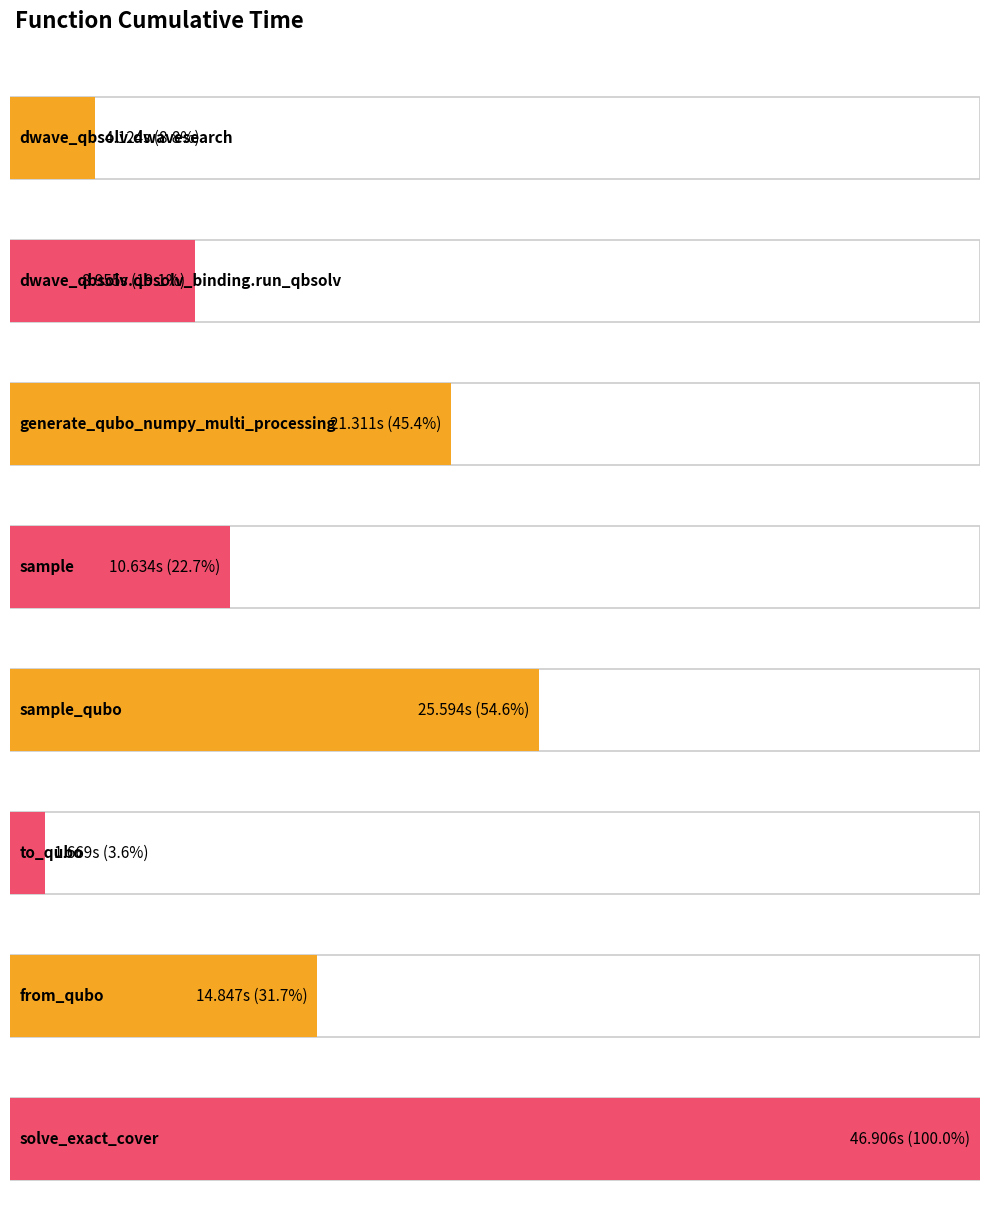

Rank the categories by value from highest to lowest.

solve_exact_cover, sample_qubo, generate_qubo_numpy_multi_processing, from_qubo, sample, dwave_qbsolv.qbsolv_binding.run_qbsolv, dwave_qbsolv.dwavesearch, to_qubo